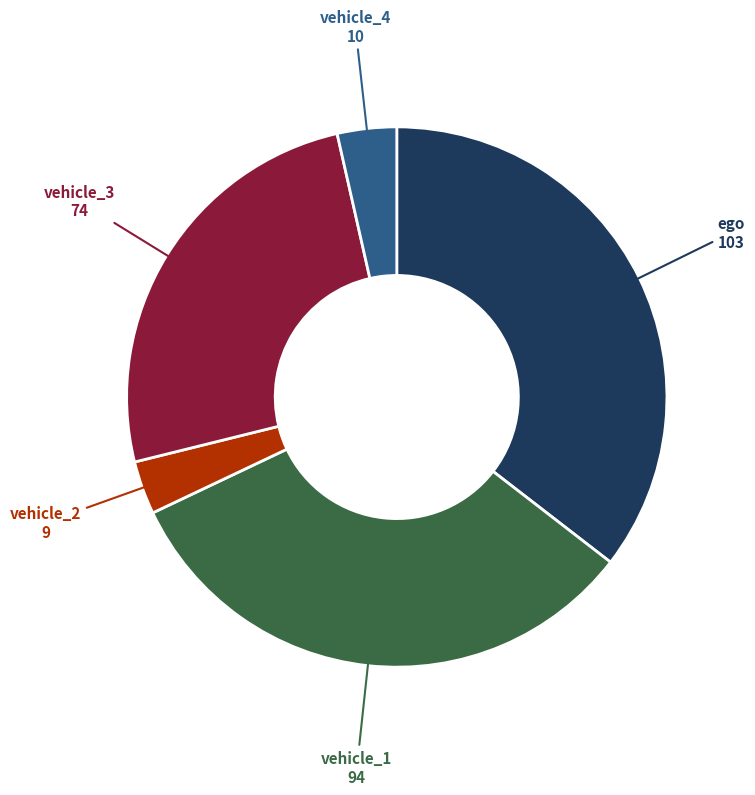

Does any single category account for the majority?

No